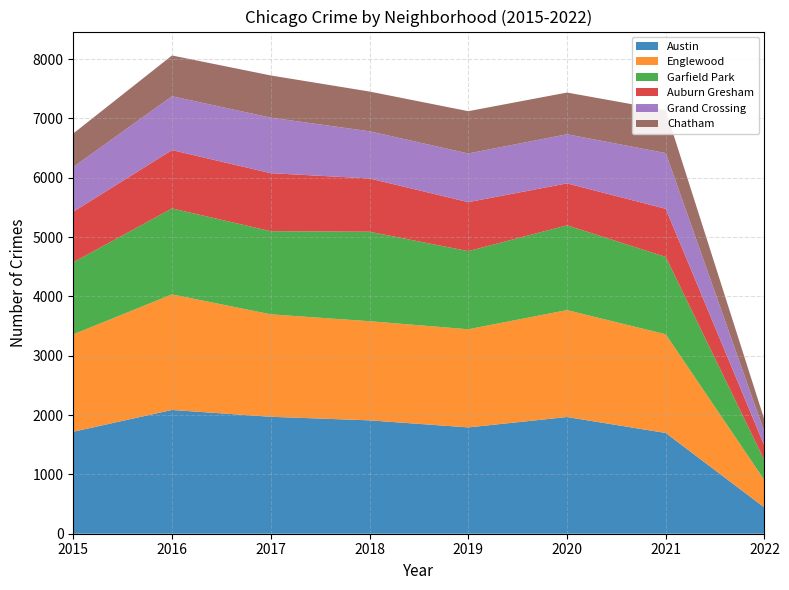

Reading left to right, what are all the values shown in this chart?

Austin: 1719	2086	1971	1911	1792	1967	1698	441
Englewood: 1642	1948	1727	1671	1654	1802	1663	461
Garfield Park: 1214	1449	1401	1508	1317	1429	1304	335
Auburn Gresham: 852	983	978	898	826	707	811	242
Grand Crossing: 754	908	936	795	820	828	940	231
Chatham: 565	687	711	670	713	703	721	207